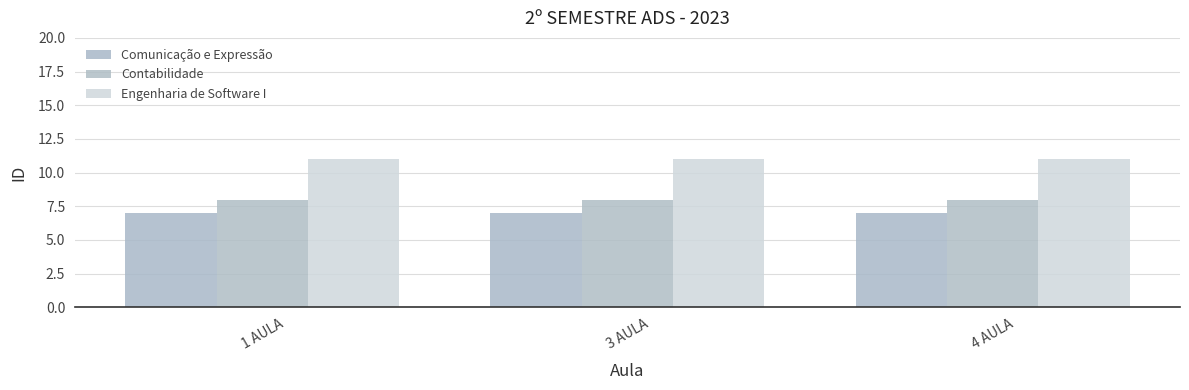

What is the spread (max minus min) of values at 1 AULA?

4